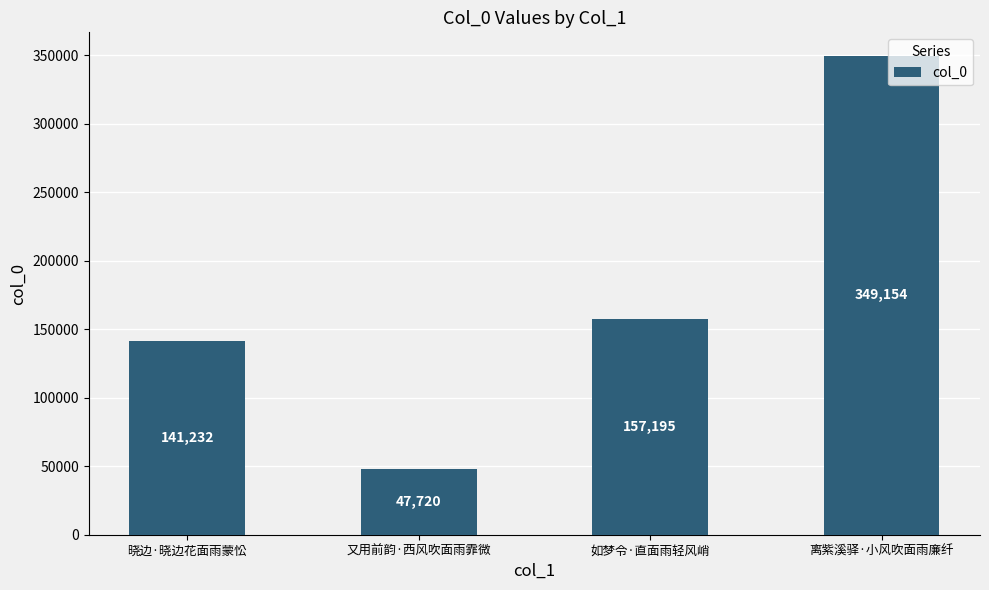

How many data points does each series have?

4